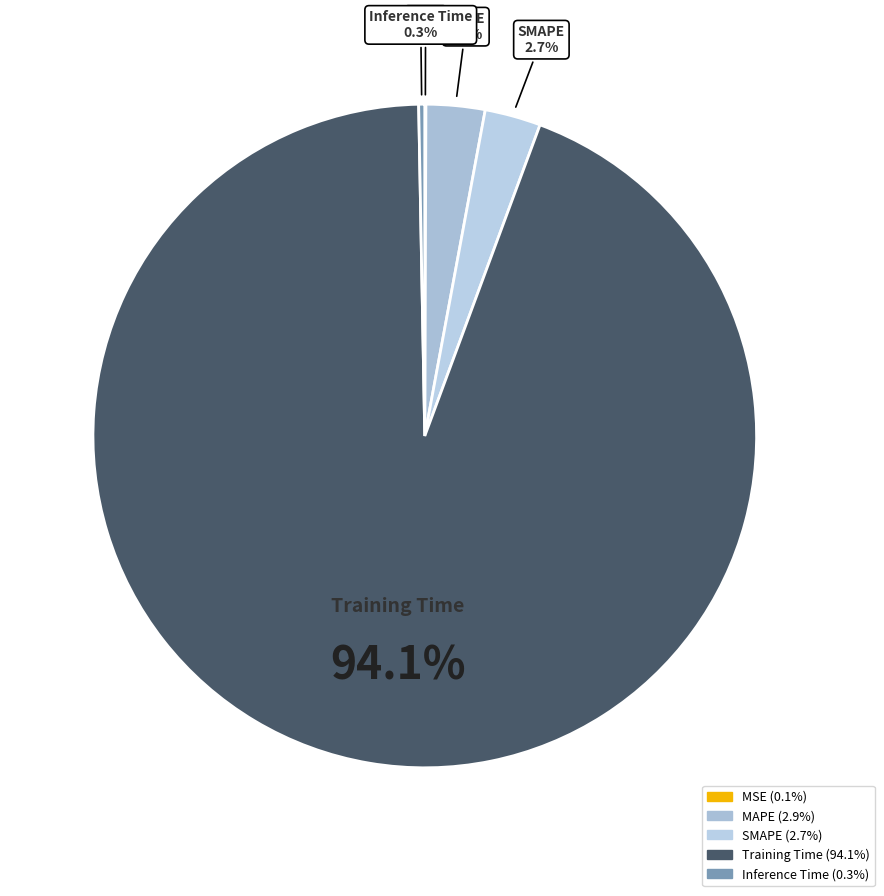

What percentage is the MAPE slice, to the nearest percent?

3%